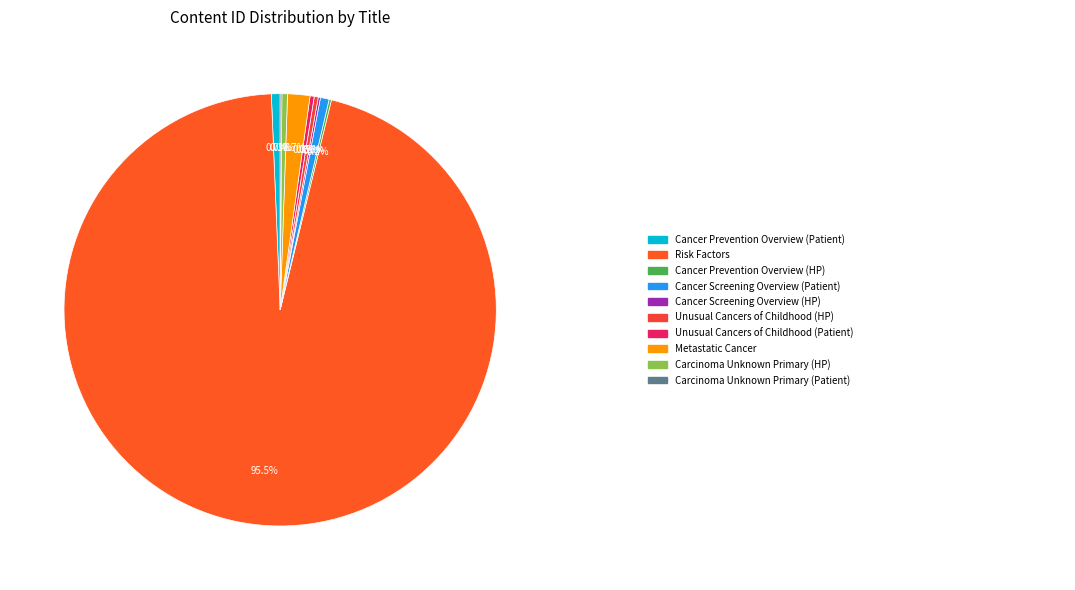

To the nearest percent, what is the average slice percentage?

10%